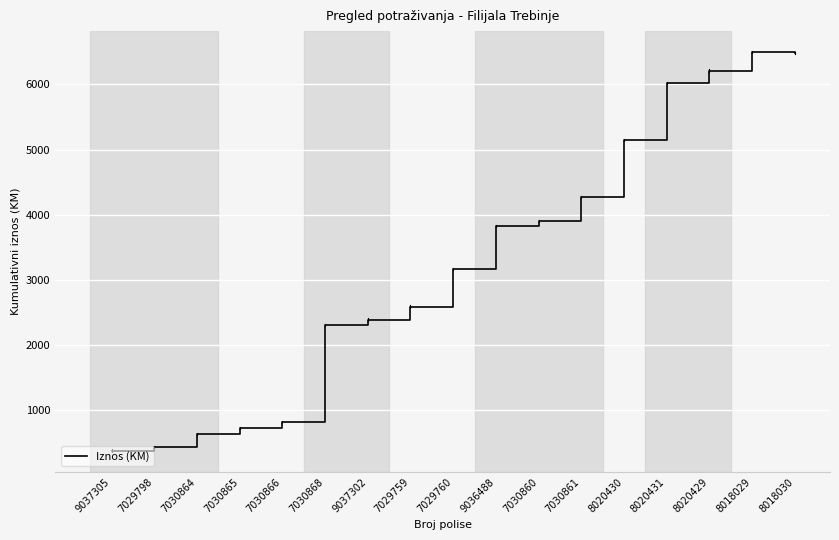

True or false: the data has more than 2 interior local peaks.

False